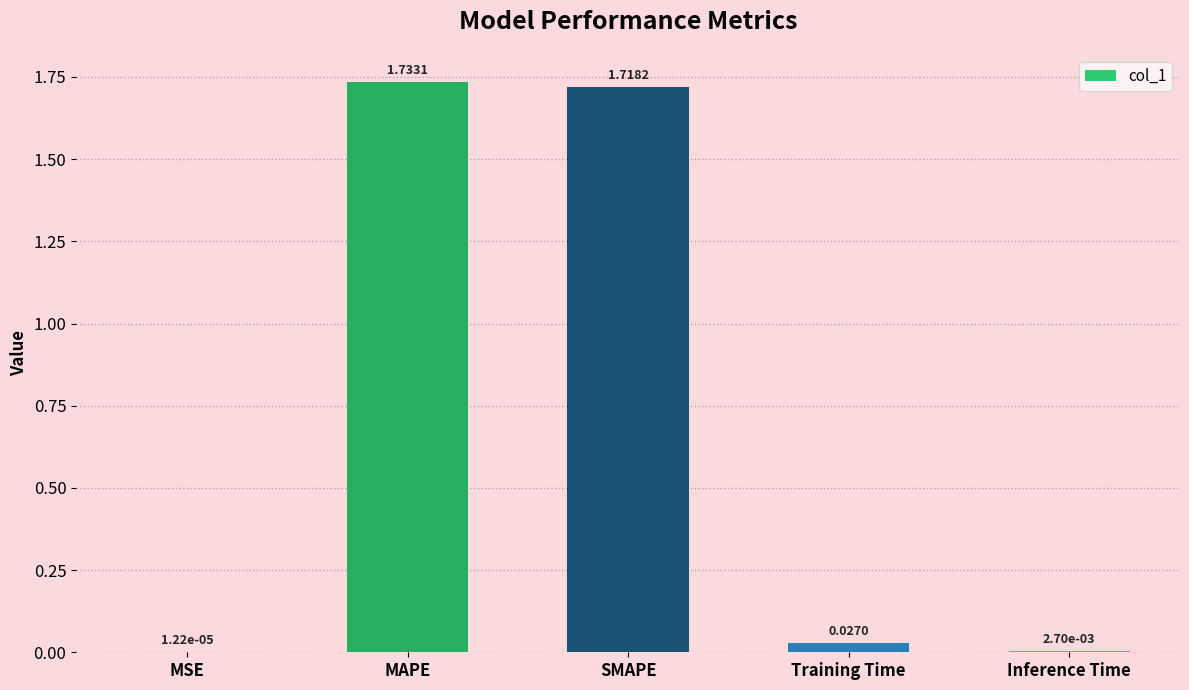

Which has a higher value, SMAPE or Inference Time?

SMAPE